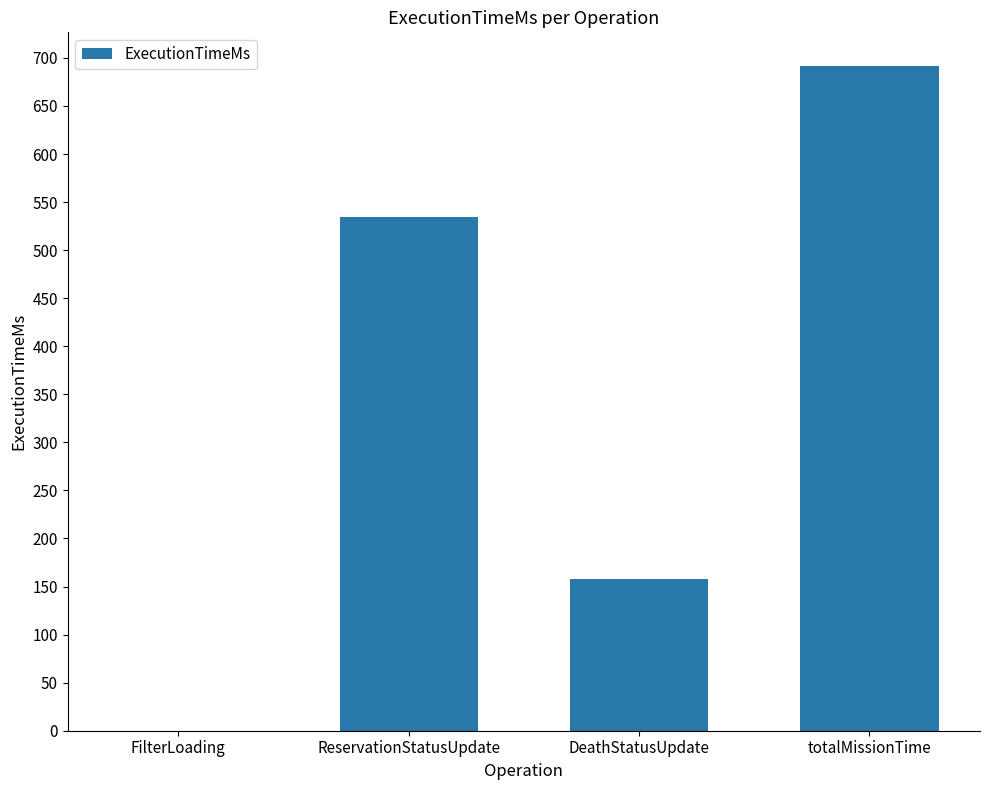

What is the approximate value at ReservationStatusUpdate, to the nearest 100?

500